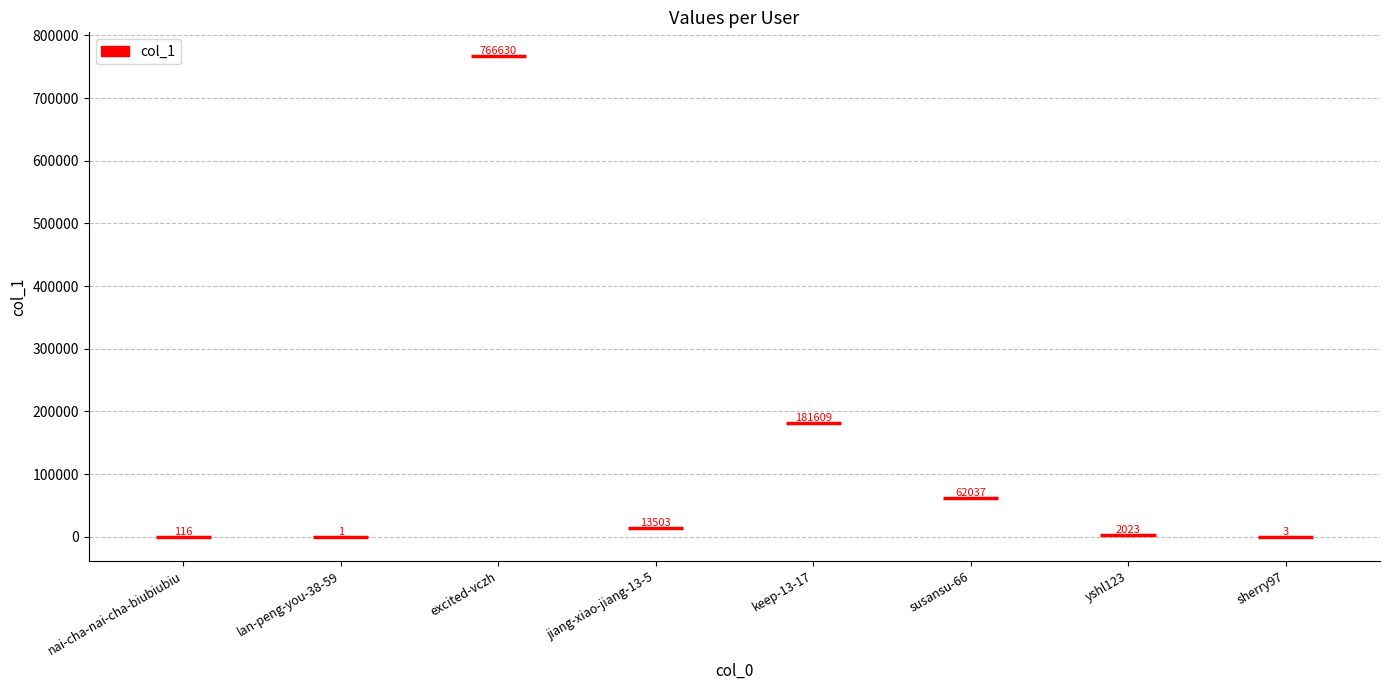

Count the number of data series in this chart.

1